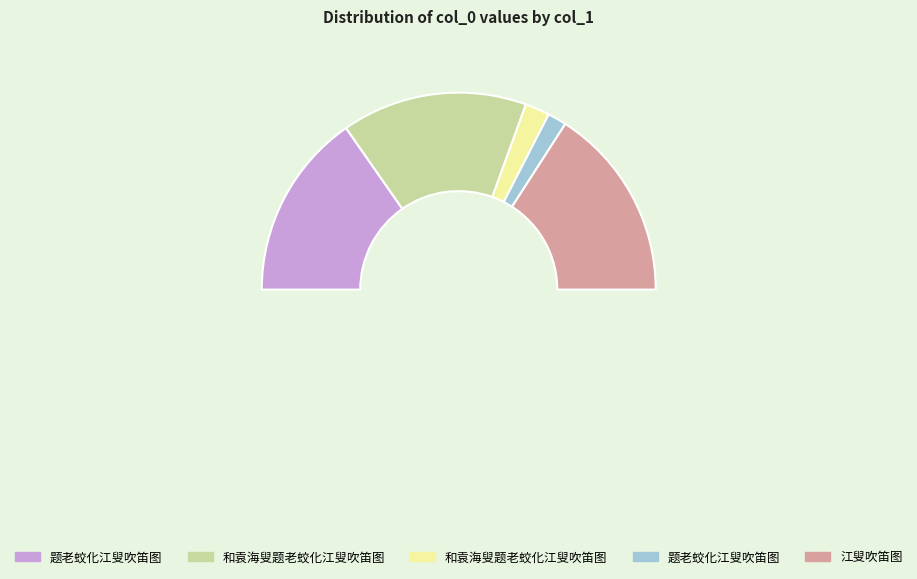

To the nearest percent, what percentage of the pie is 和袁海叟题老蛟化江叟吹笛图?

4%